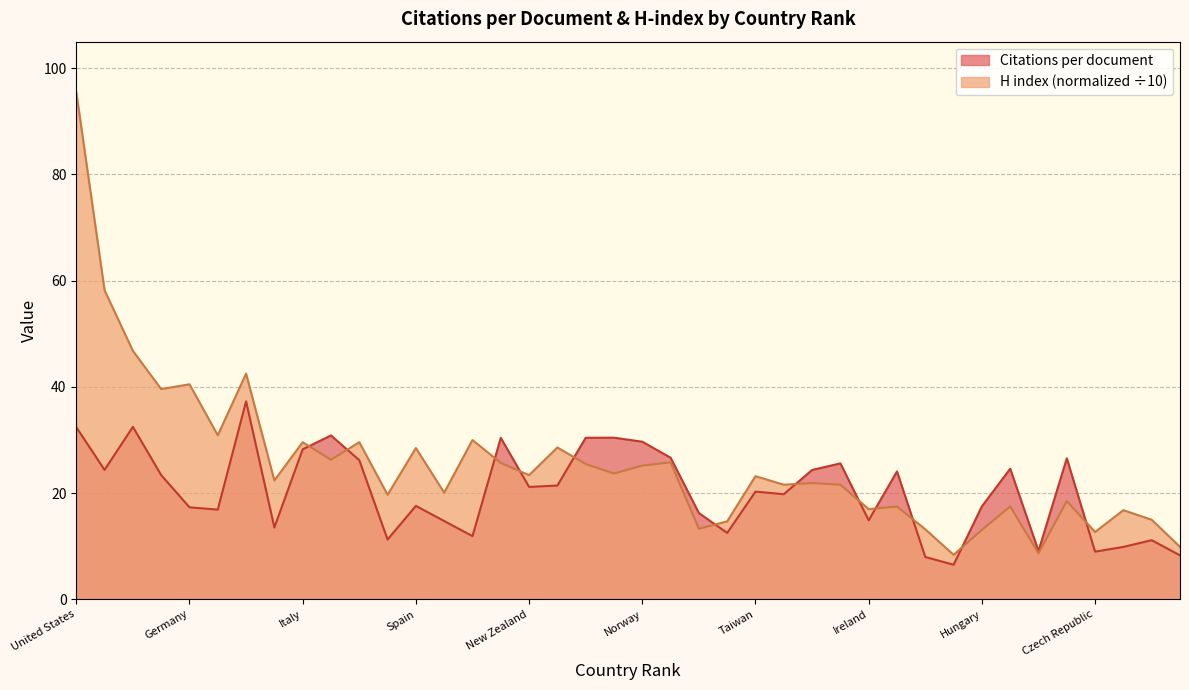

Where is H index (normalized) nearest to the value 51?

3